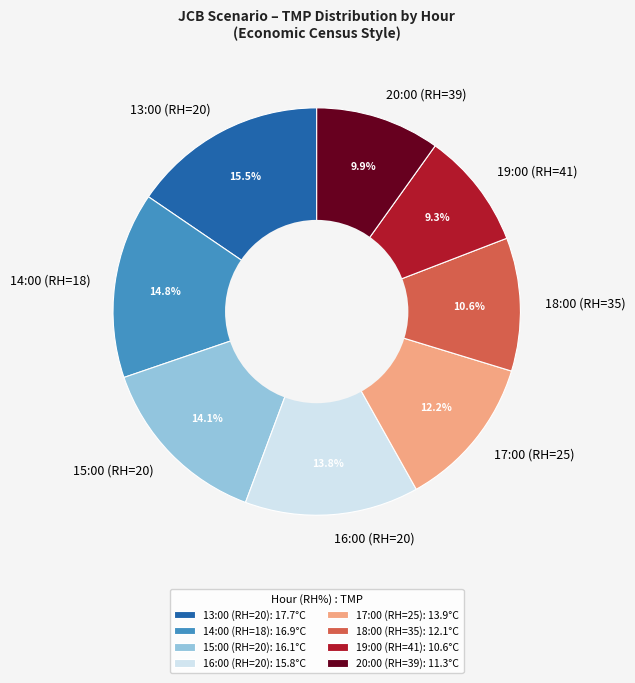

Is it true that 16:00 (RH=20) is 4% of the pie?

False